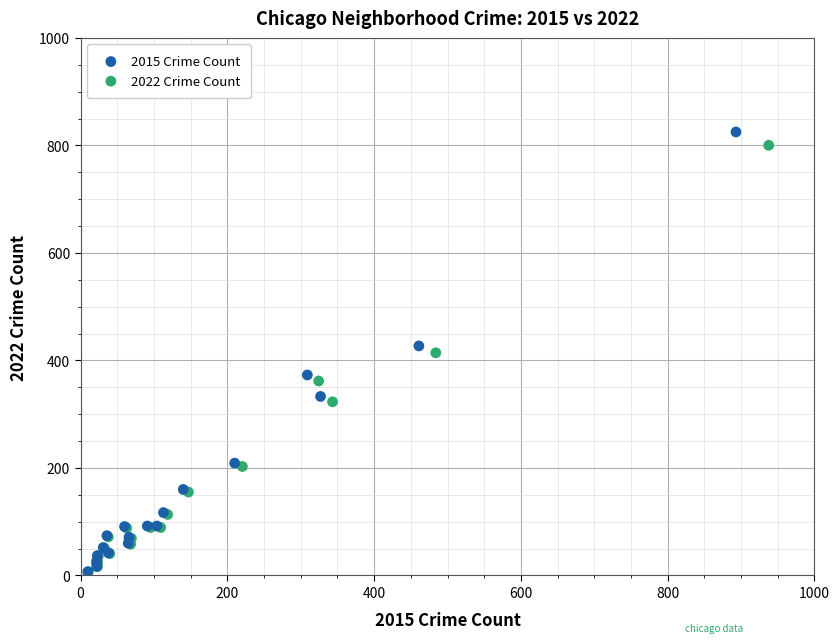

Which series has the widest spread of Y values?

2015 Crime Count